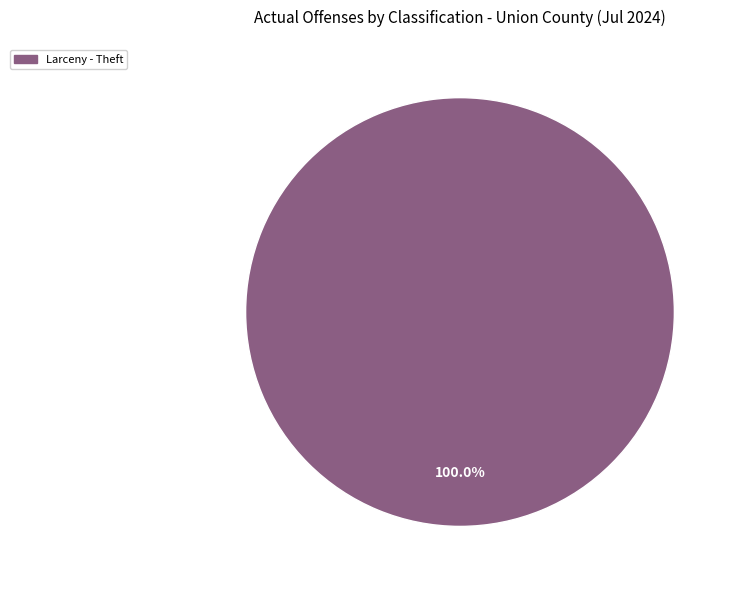

Is there any slice that represents more than half of the pie?

Yes